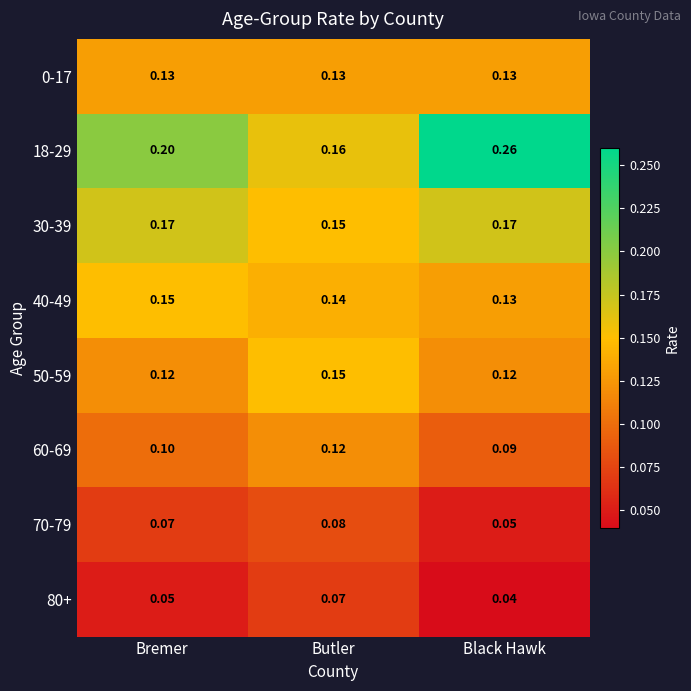

Rank the categories by 40-49 value from highest to lowest.

Bremer, Butler, Black Hawk